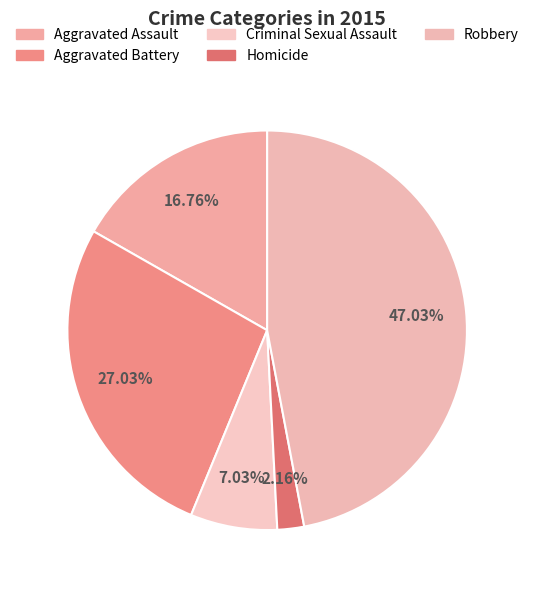

How many slices are in this pie chart?

5